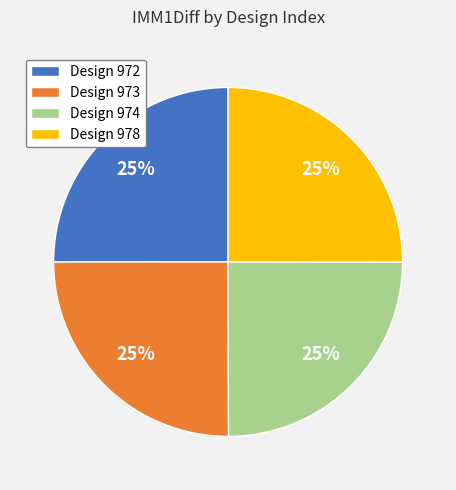

The Design 973 slice represents 25% of the pie. True or false?

True